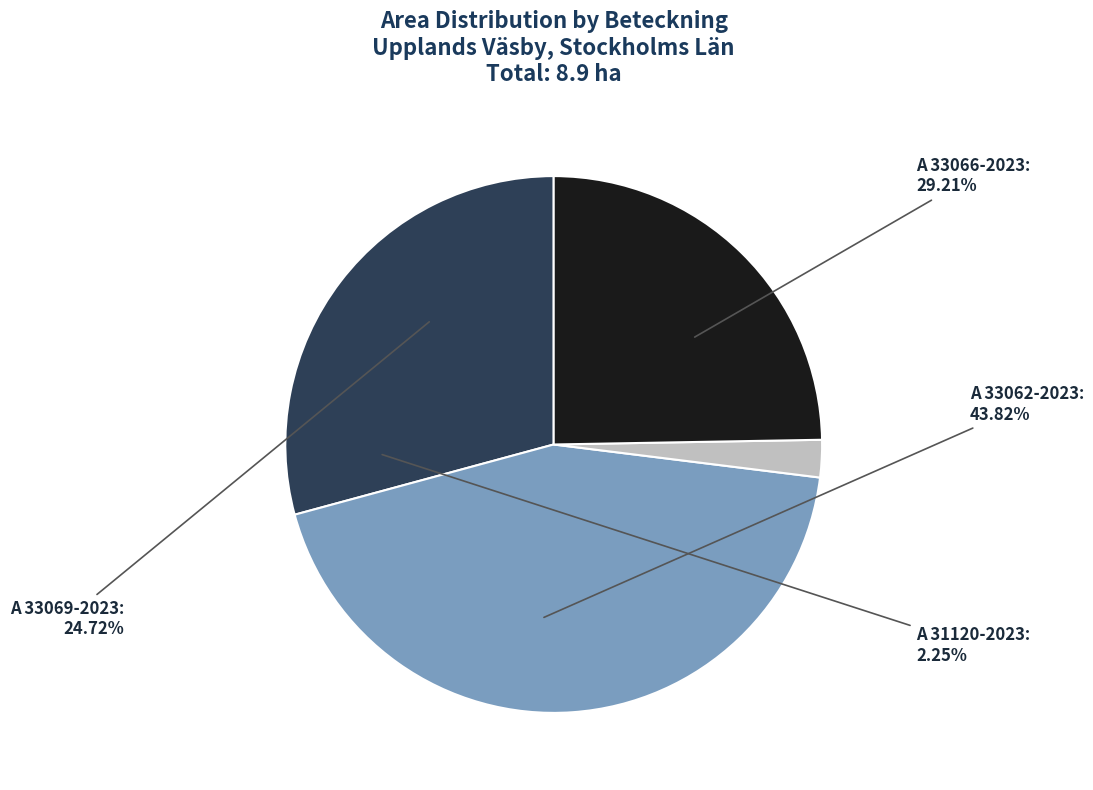

Count the number of slices in the pie.

4